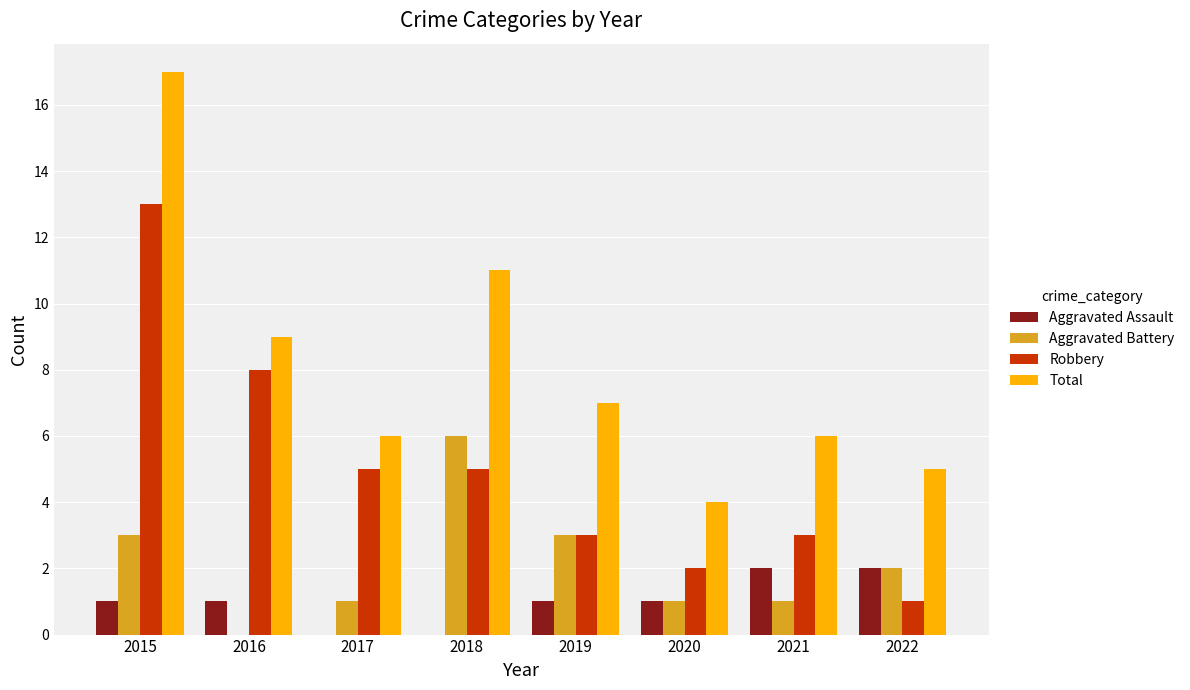

What is the maximum value shown in the chart?

17